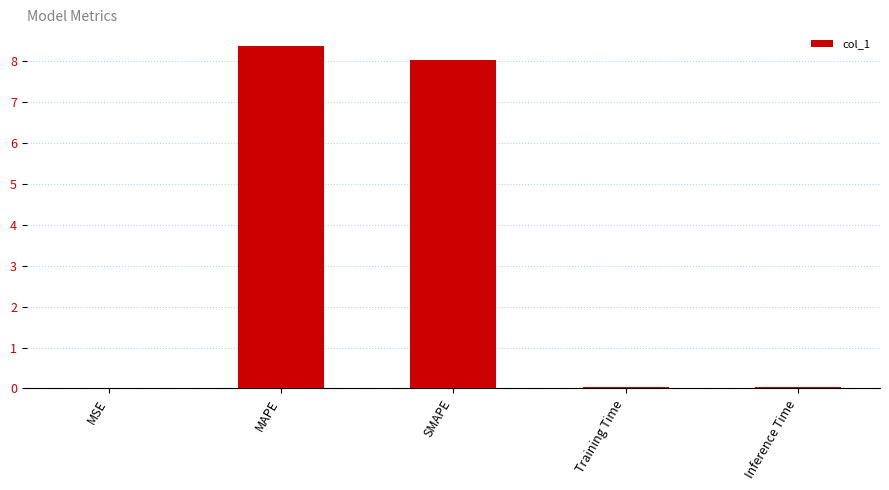

Are the bars grouped side by side (vs. stacked)?

No